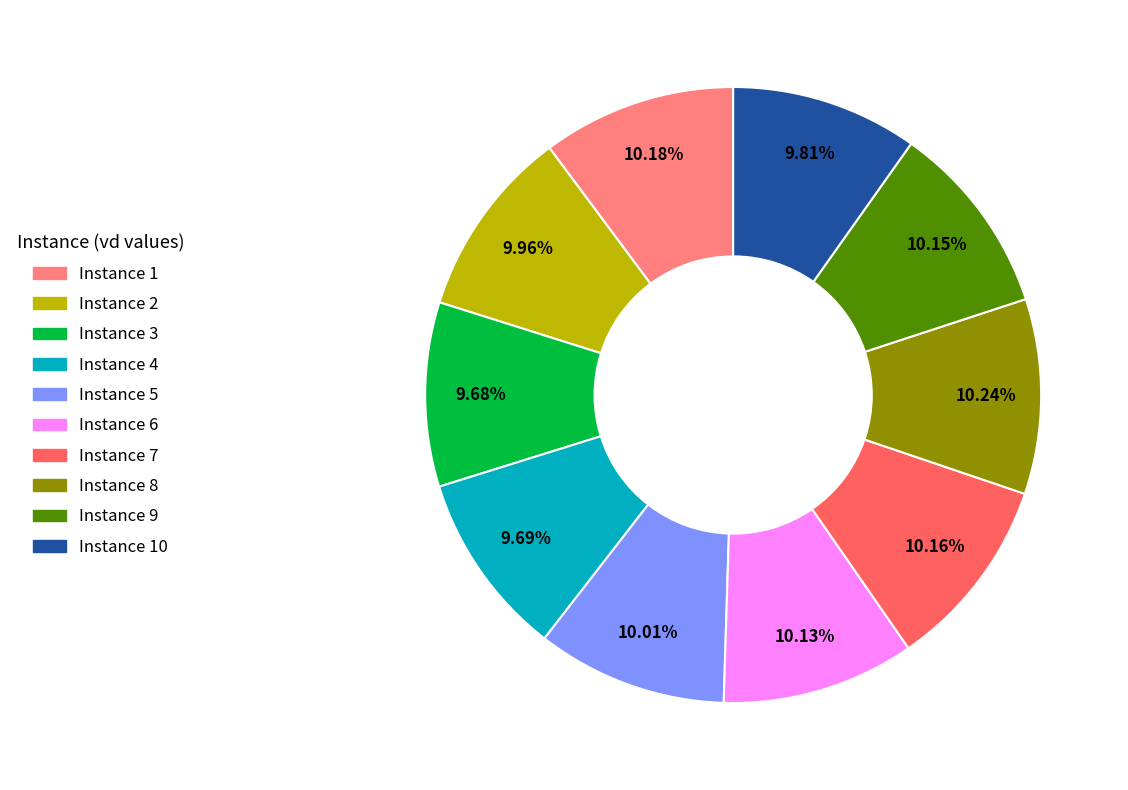

Is there any slice that represents more than half of the pie?

No